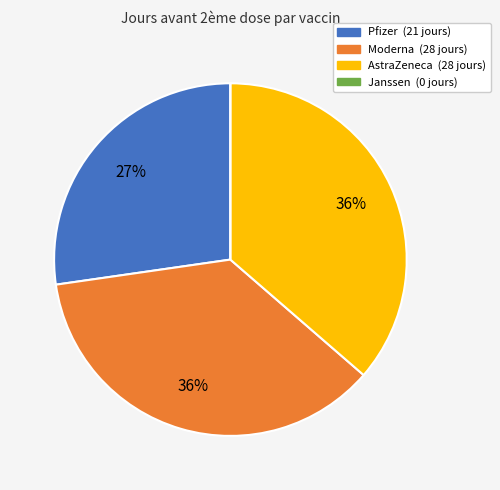

To the nearest percent, what is the difference between the Pfizer (21 jours) and Moderna (28 jours) slice percentages?

9%